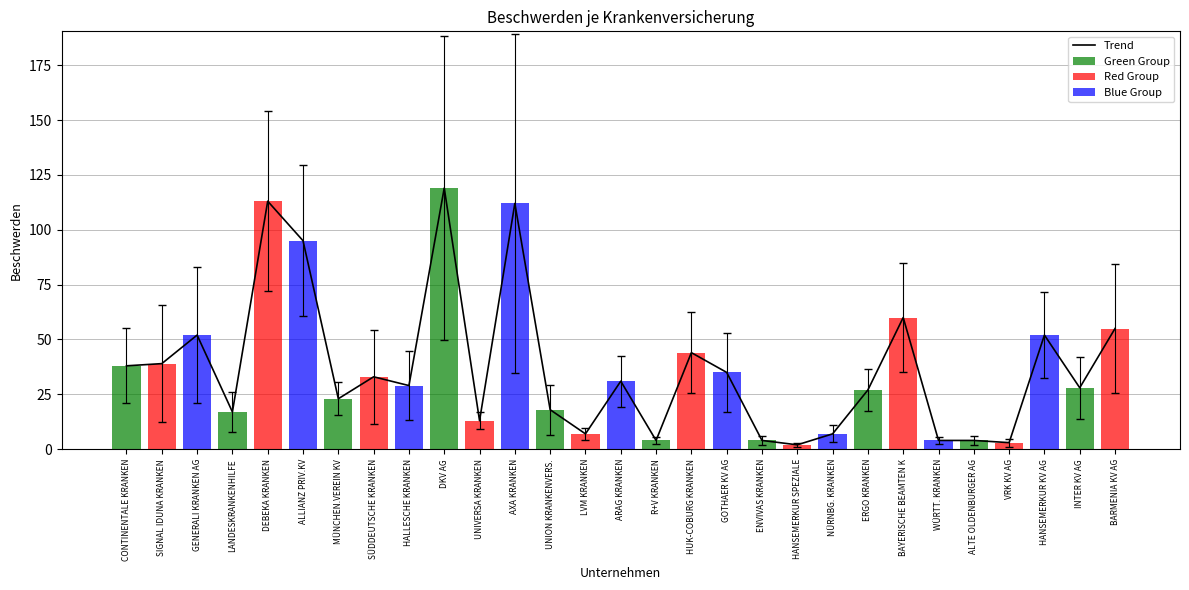

Is it true that the value at ALTE OLDENBURGER AG is 6?

False